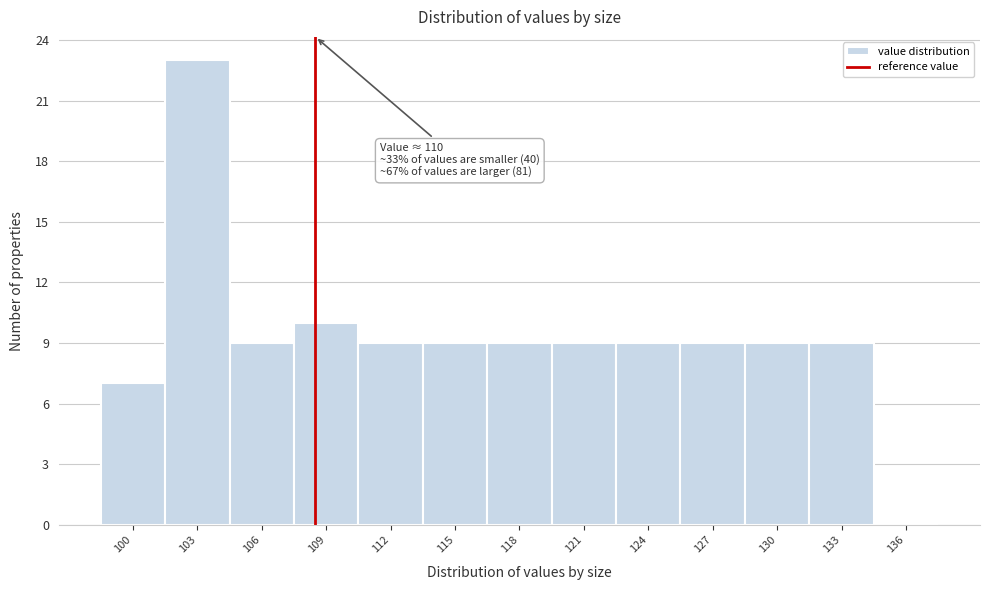

Reading left to right, what are all the values shown in this chart?

100=7	103=23	106=9	109=10	112=9	115=9	118=9	121=9	124=9	127=9	130=9	133=9	136=0